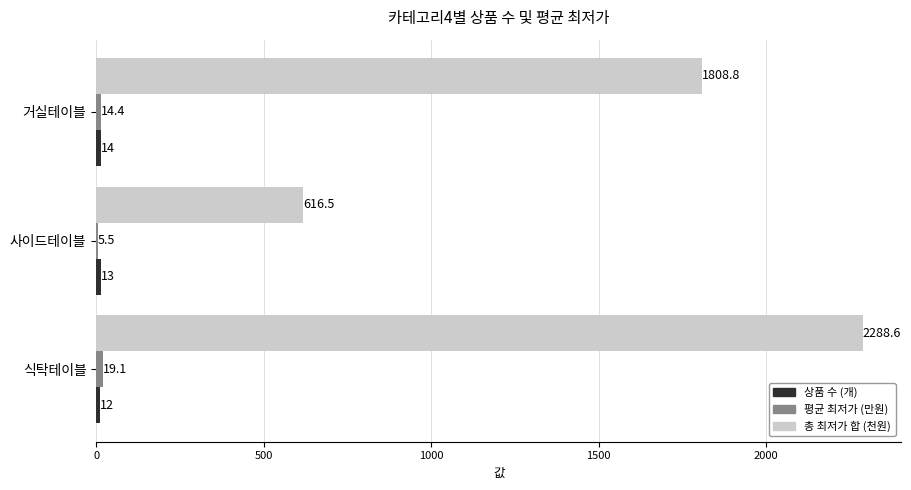

At which category is the sum across all series the highest?

식탁테이블